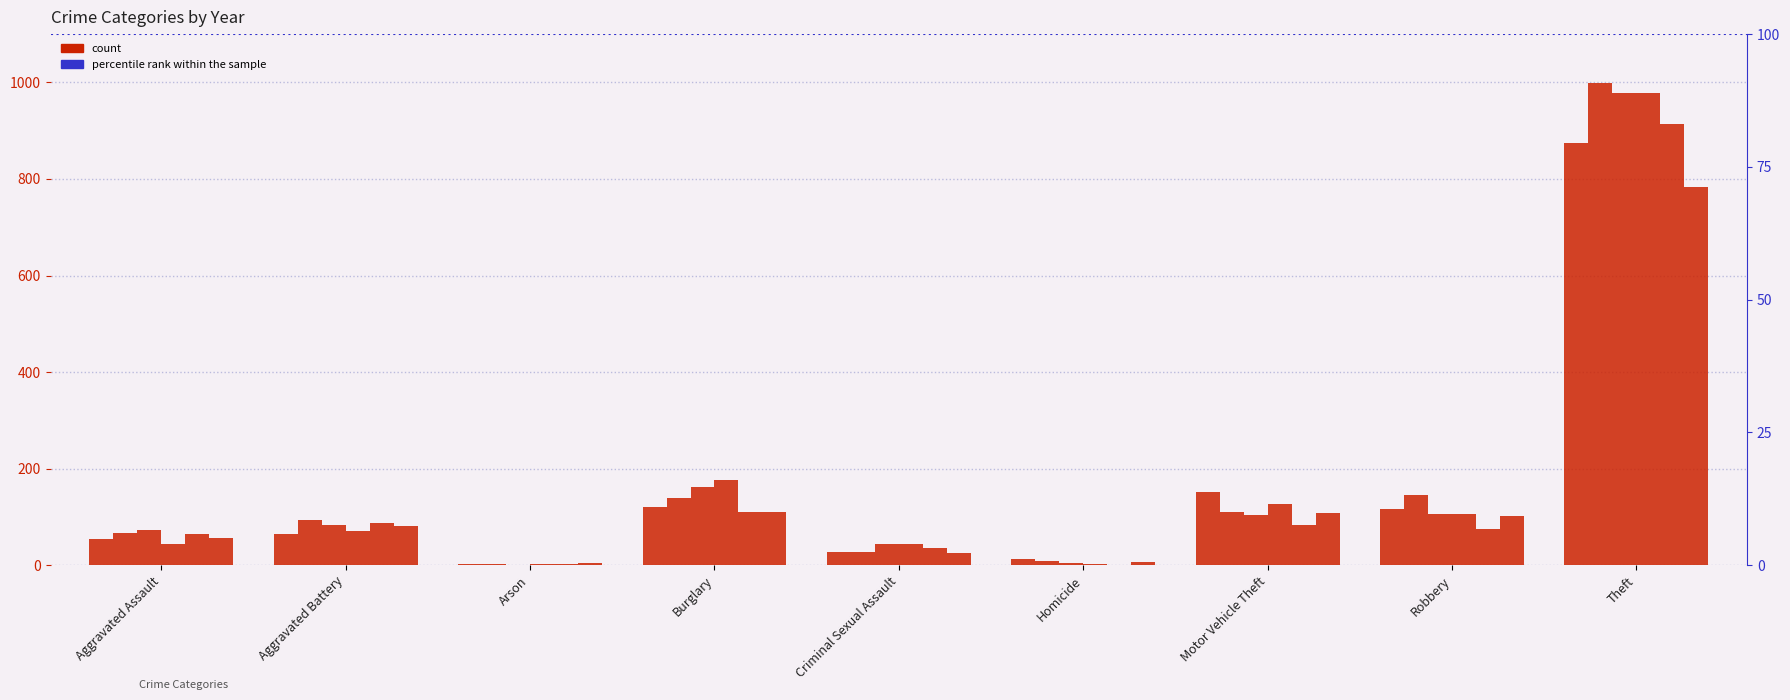

The 2017 series shows 78 at Criminal Sexual Assault. True or false?

False